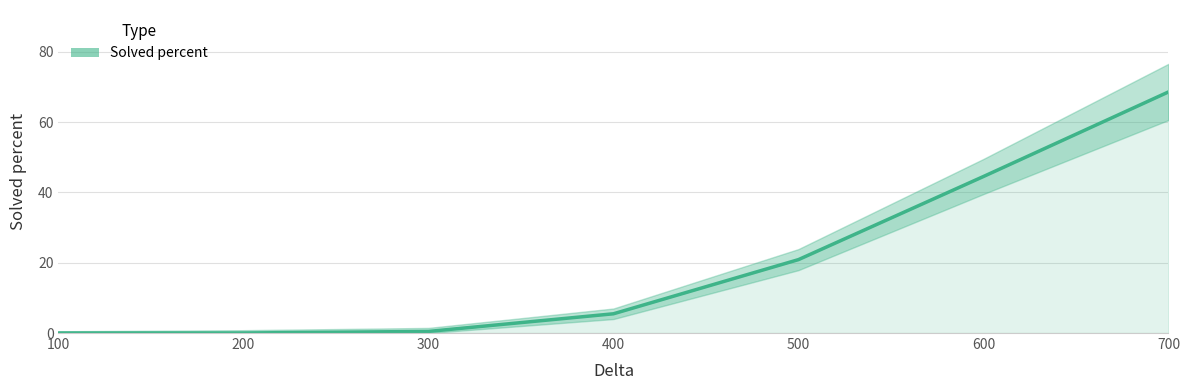

What is the change in value from 300 to 500?

+20.4